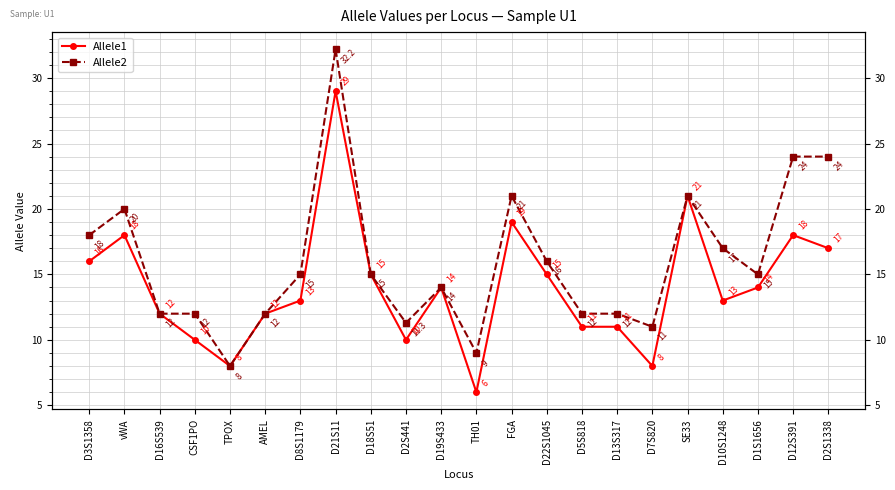

How many distinct data groups are displayed?

2